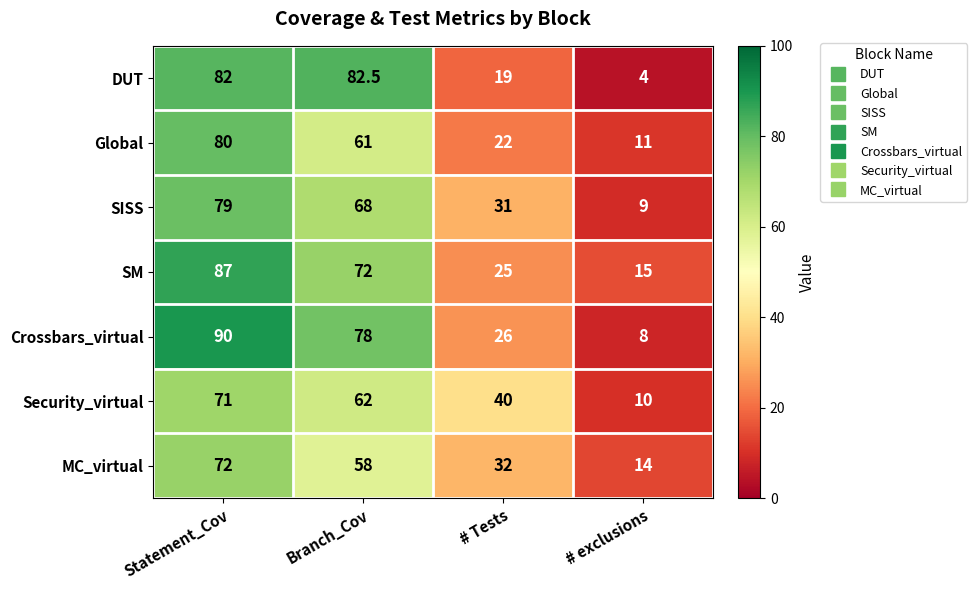

Reading left to right, transcribe all the data shown in this chart.

DUT: 82.0	82.5	19.0	4.0
Global: 80.0	61.0	22.0	11.0
SISS: 79.0	68.0	31.0	9.0
SM: 87.0	72.0	25.0	15.0
Crossbars_virtual: 90.0	78.0	26.0	8.0
Security_virtual: 71.0	62.0	40.0	10.0
MC_virtual: 72.0	58.0	32.0	14.0